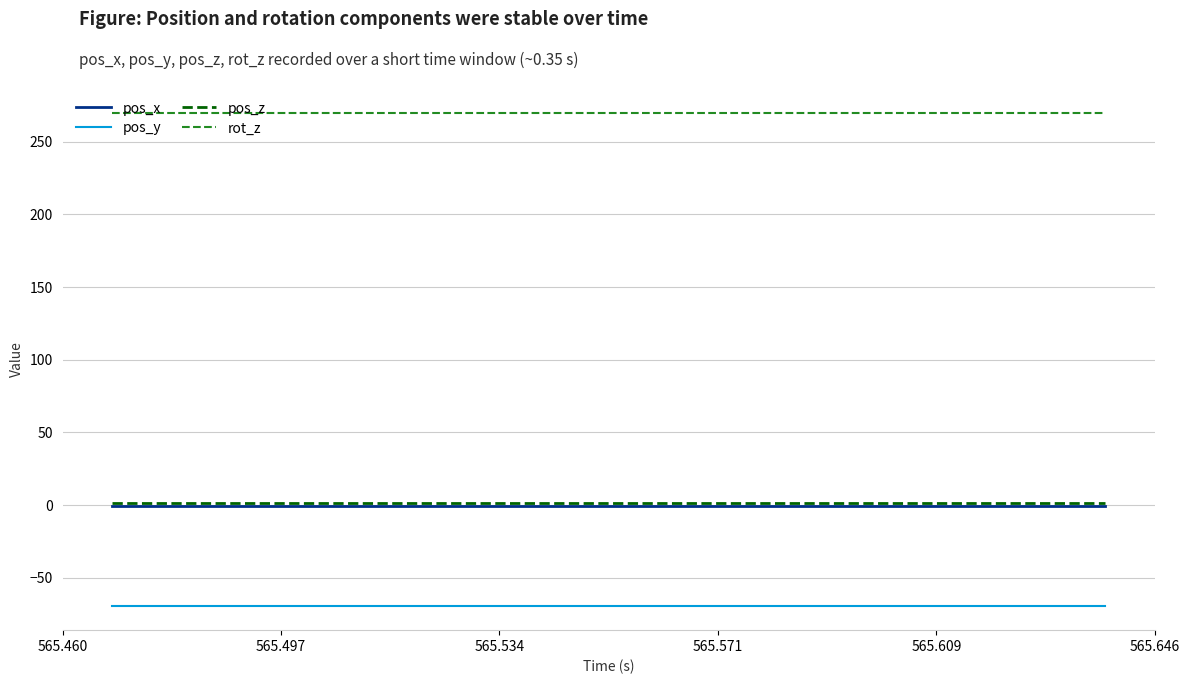

What is the minimum value for rot_z?

270.0